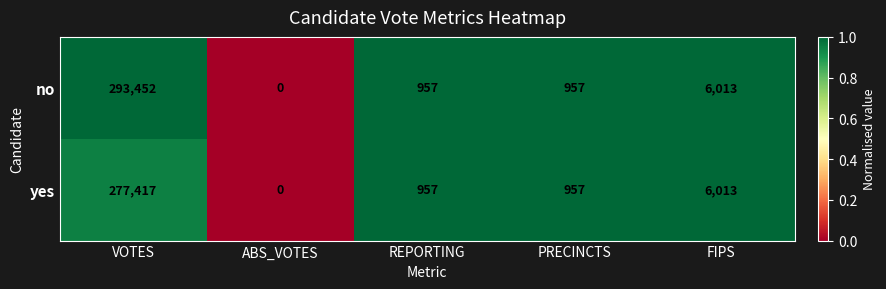

What is the spread (max minus min) of values at VOTES?

16035